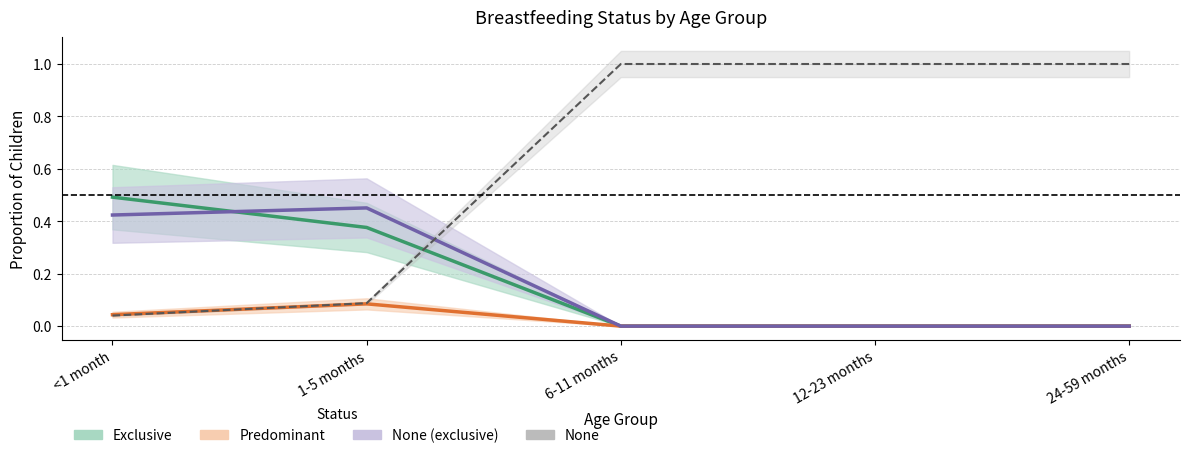

The Partial series shows -0.2 at 24-59 months. True or false?

False